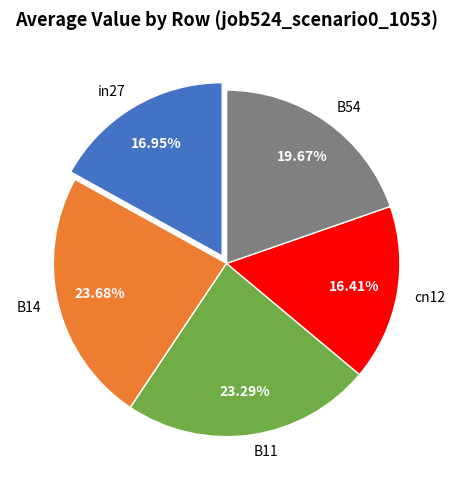

How many slices are in this pie chart?

5